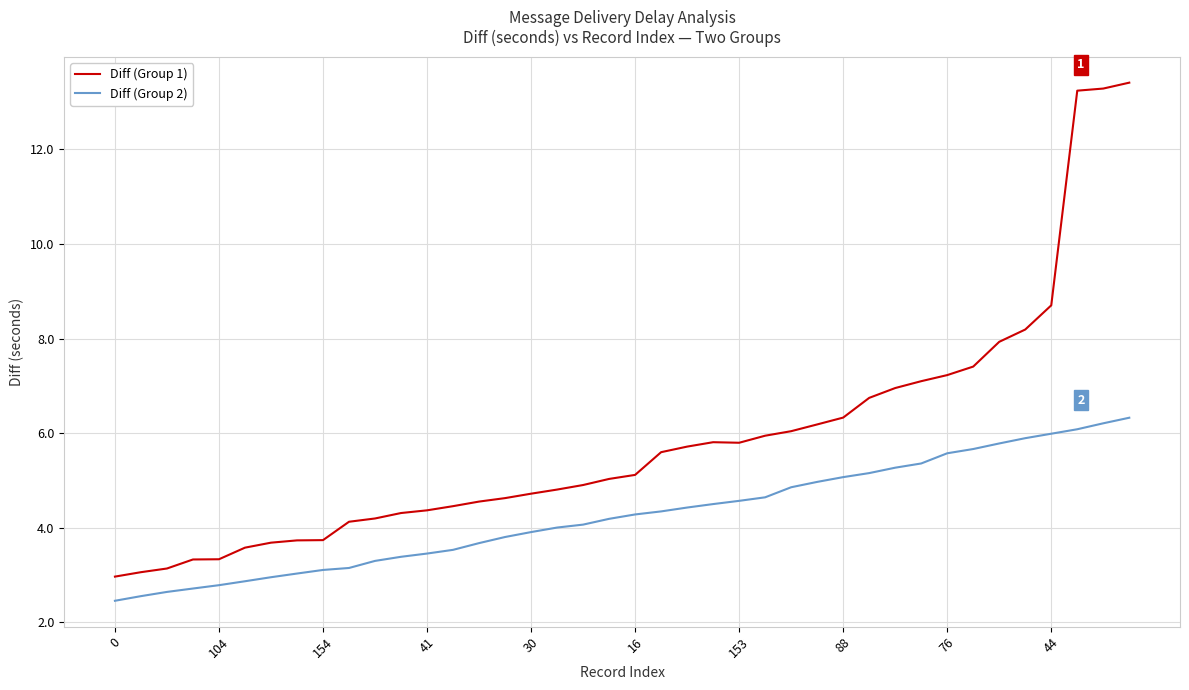

Which series has the largest range (max minus min)?

Diff (Group 1)